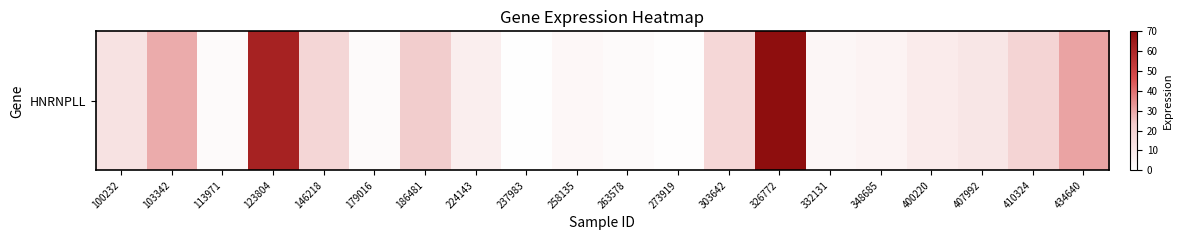

The value at 407992 is 11.5. True or false?

True